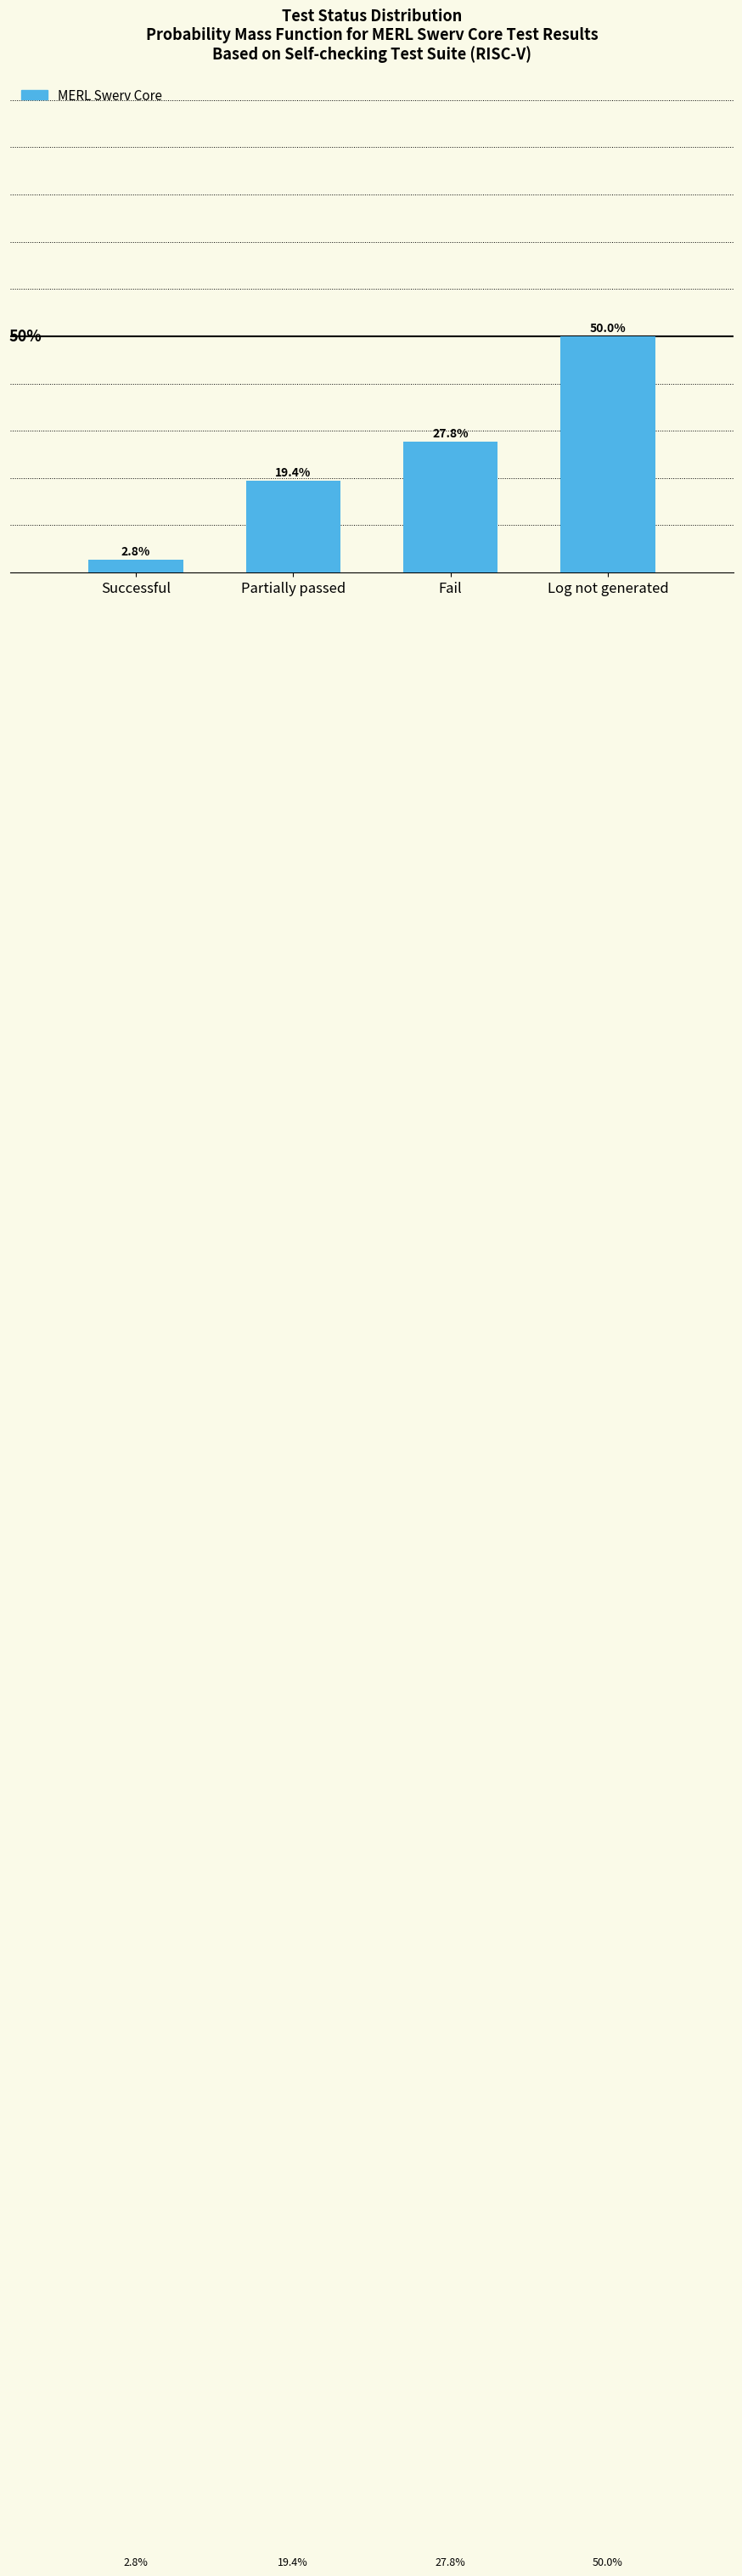

Rank the categories by value from lowest to highest.

Successful, Partially passed, Fail, Log not generated